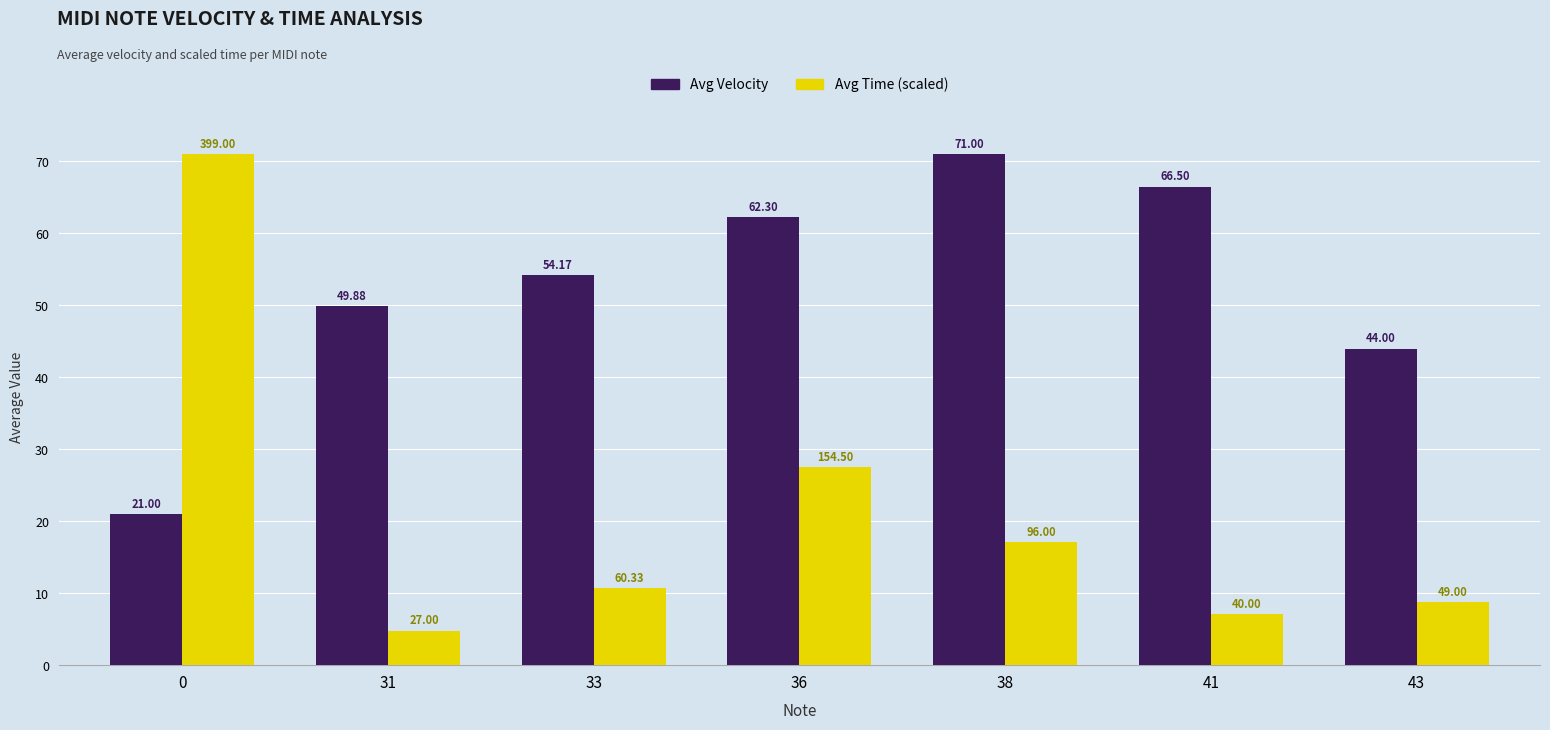

Between 36 and 41, which series saw the biggest shift?

Avg Time (scaled)